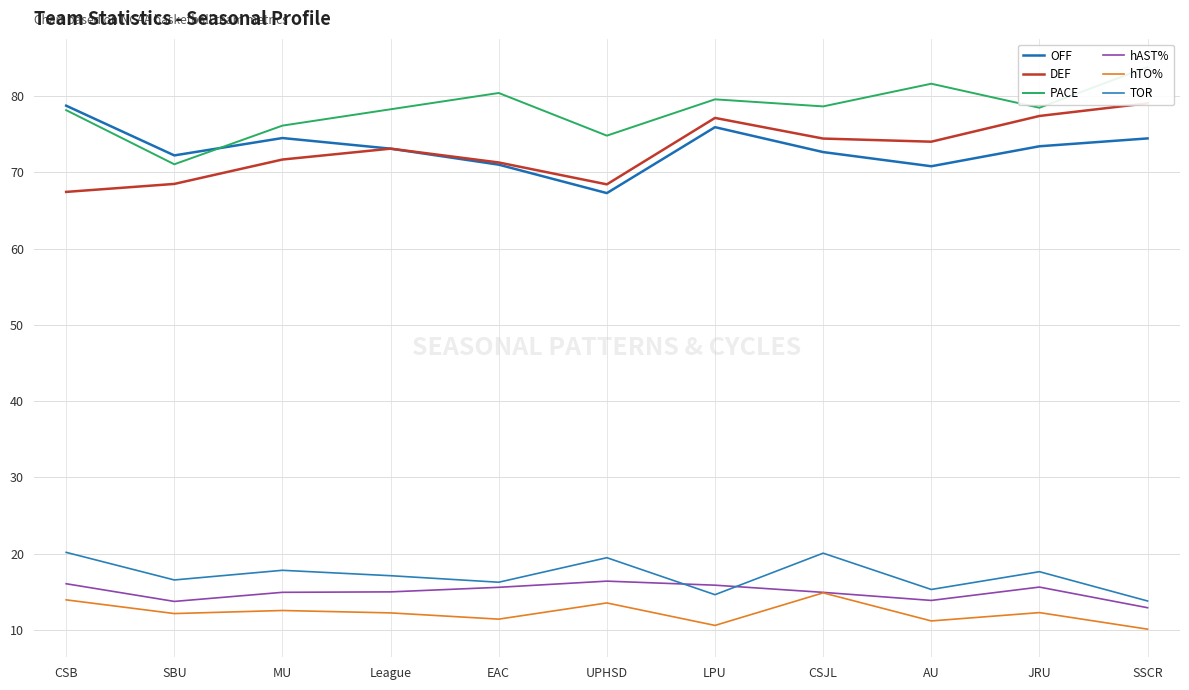

How many series are shown in this chart?

6